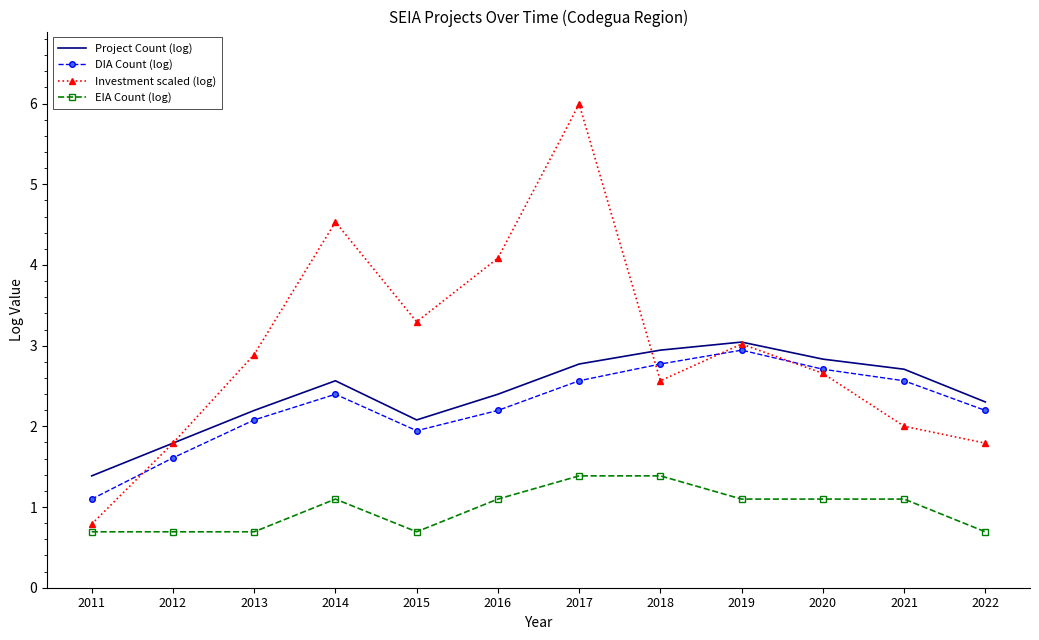

True or false: Investment scaled (log) and EIA Count (log) intersect in this chart.

False